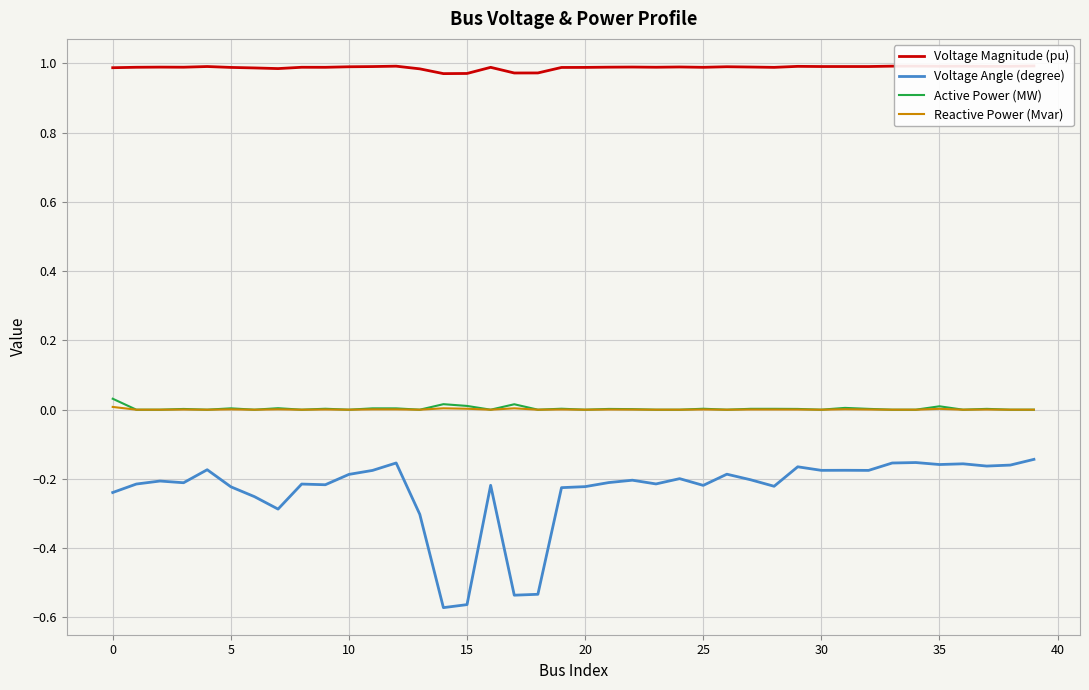

True or false: Voltage Magnitude (pu) and Active Power (MW) intersect in this chart.

False